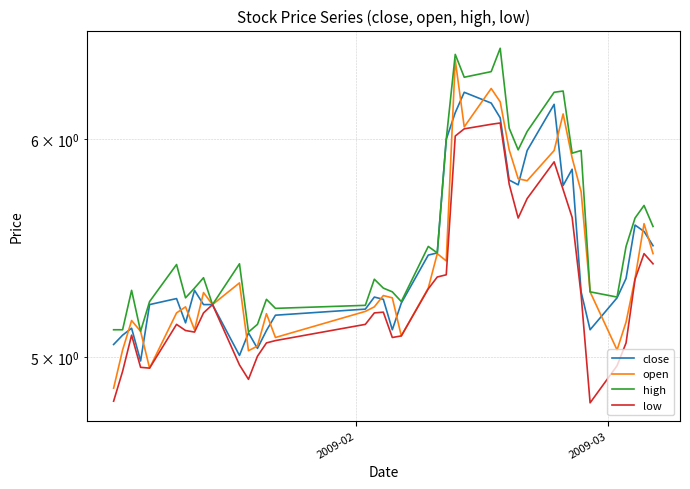

How many interior local peaks does the high series have?

12